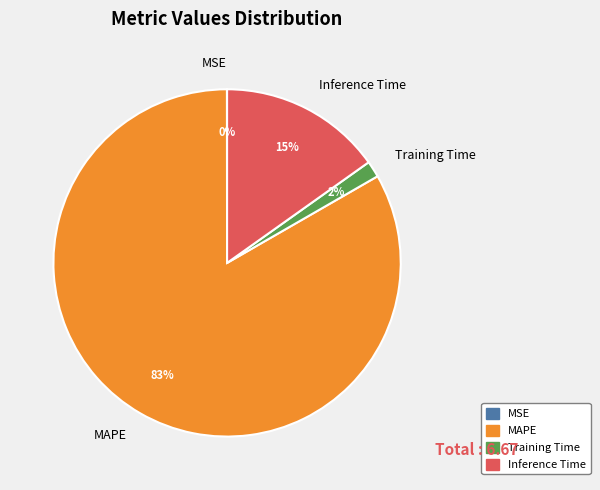

Which has a higher value, MAPE or Inference Time?

MAPE